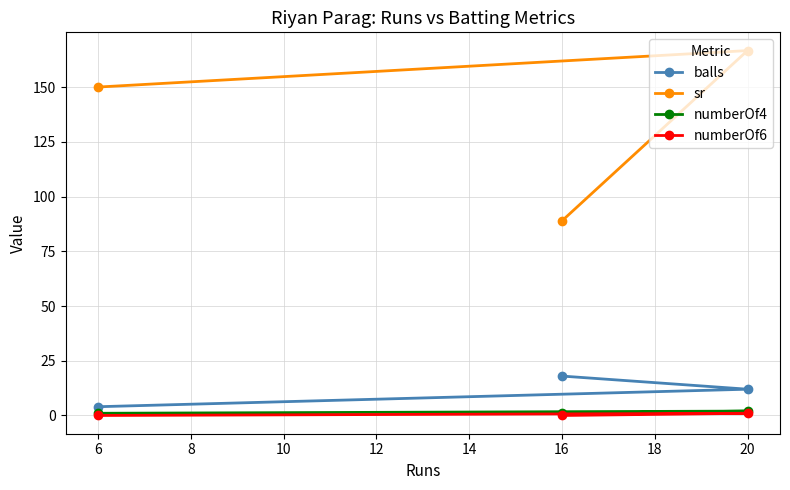

Is this an area chart (filled region under the line)?

No